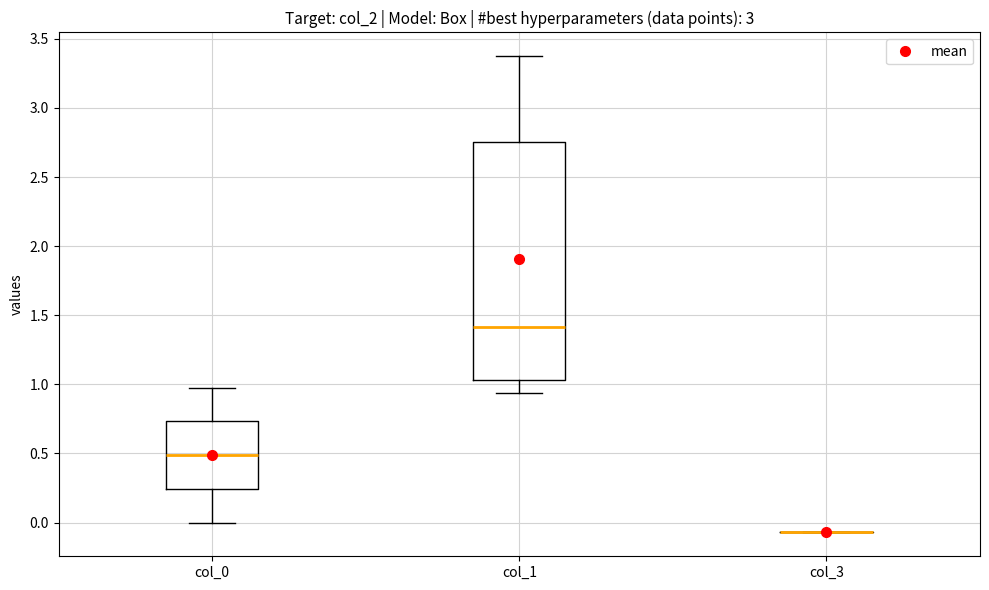

Reading left to right, transcribe this box plot: for each box, give where its median line is, the range the box spans, and where its two whiskers end, as read against the y-axis. The values are not printed on the chart, so give them approximately, as read against the axis.

col_0: median 0.50, box 0.25 to 0.75, whiskers 0.00 to 1.00
col_1: median 1.40, box 1.05 to 2.75, whiskers 0.95 to 3.35
col_3: box collapsed to a line at -0.05, whiskers -0.05 to -0.05